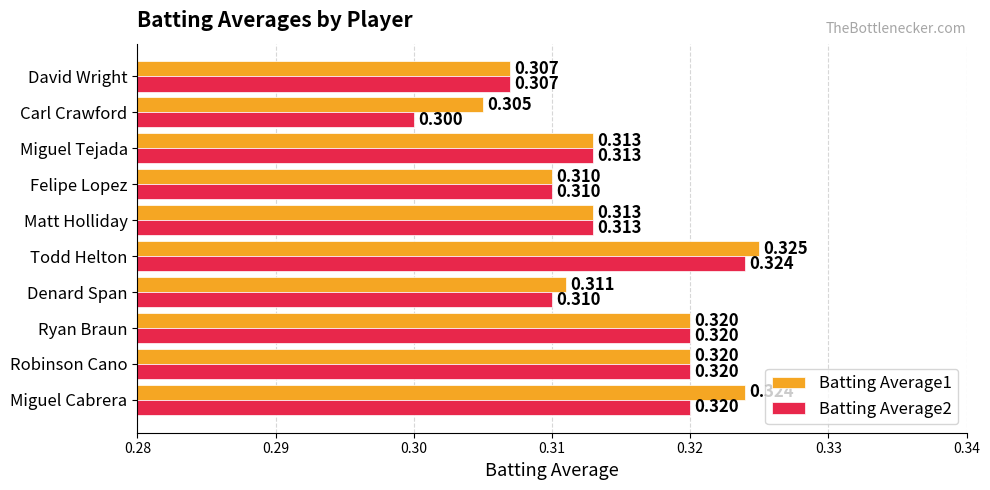

Count the number of data series in this chart.

2